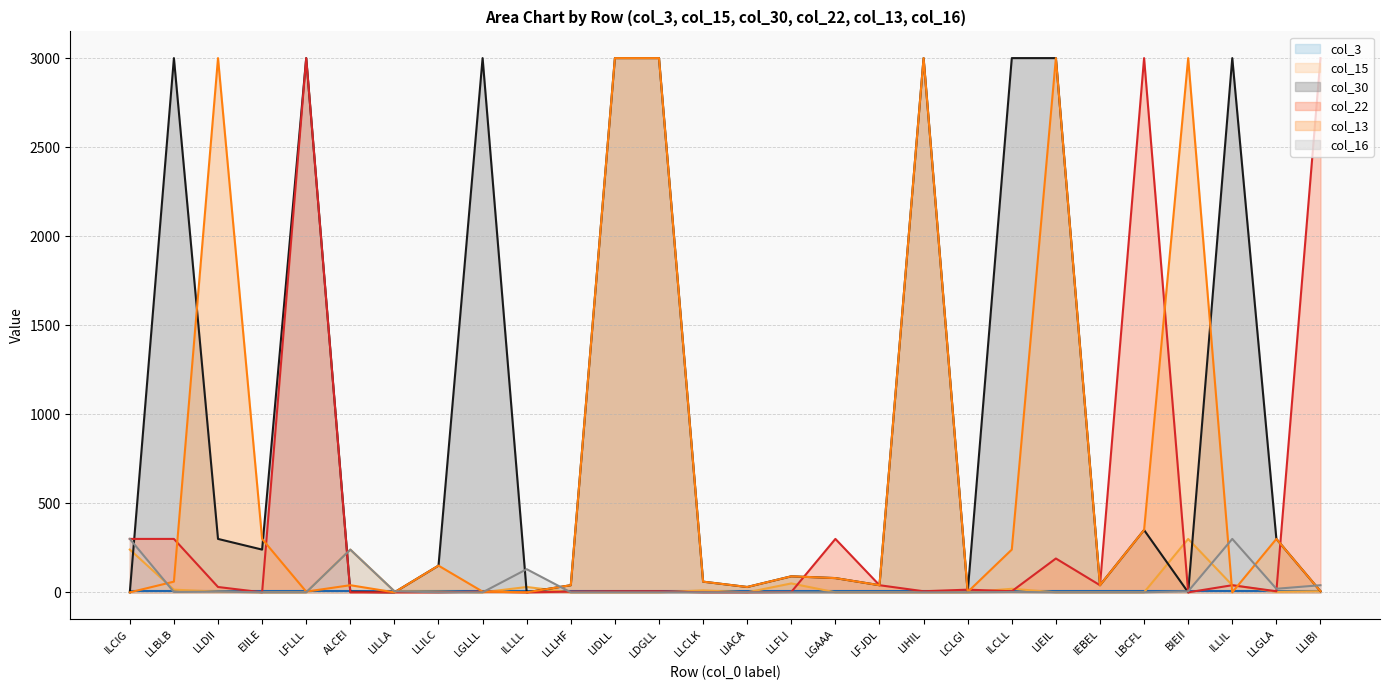

Where does the col_30 series first go above 150?

LLBLB